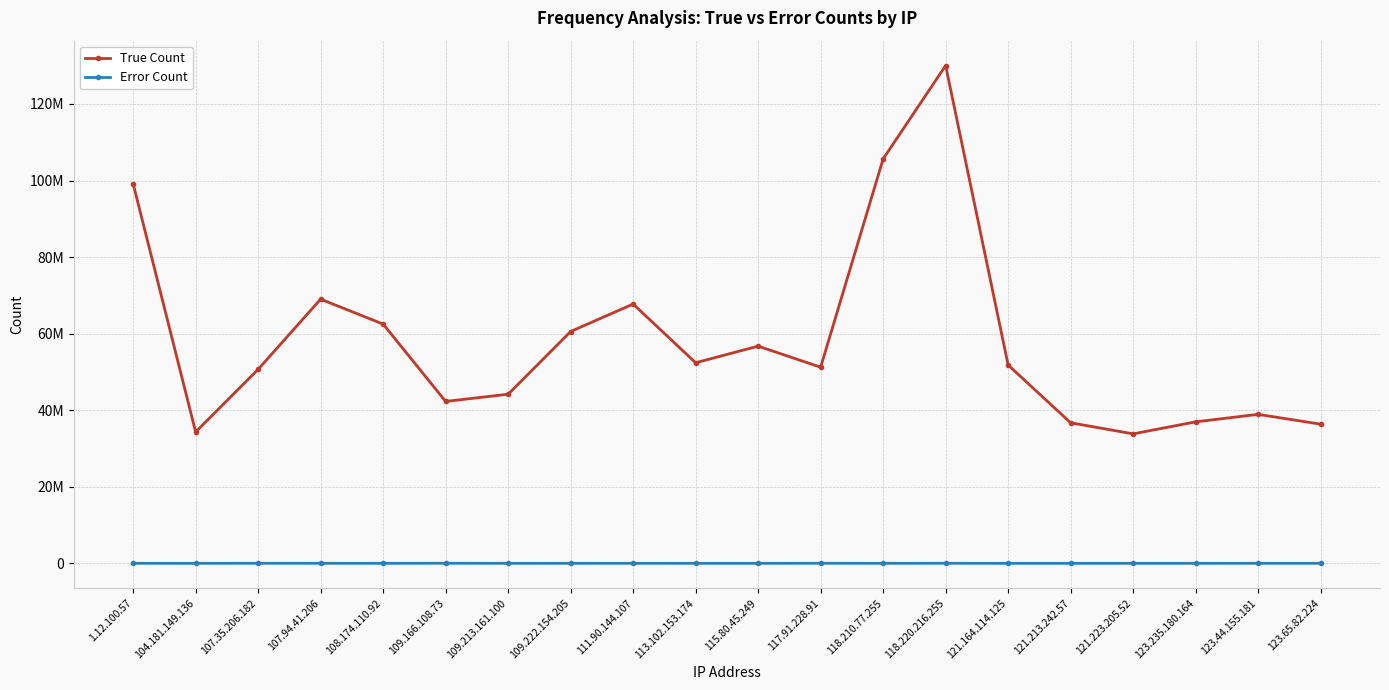

Between 117.91.228.91 and 113.102.153.174, which is larger?

113.102.153.174